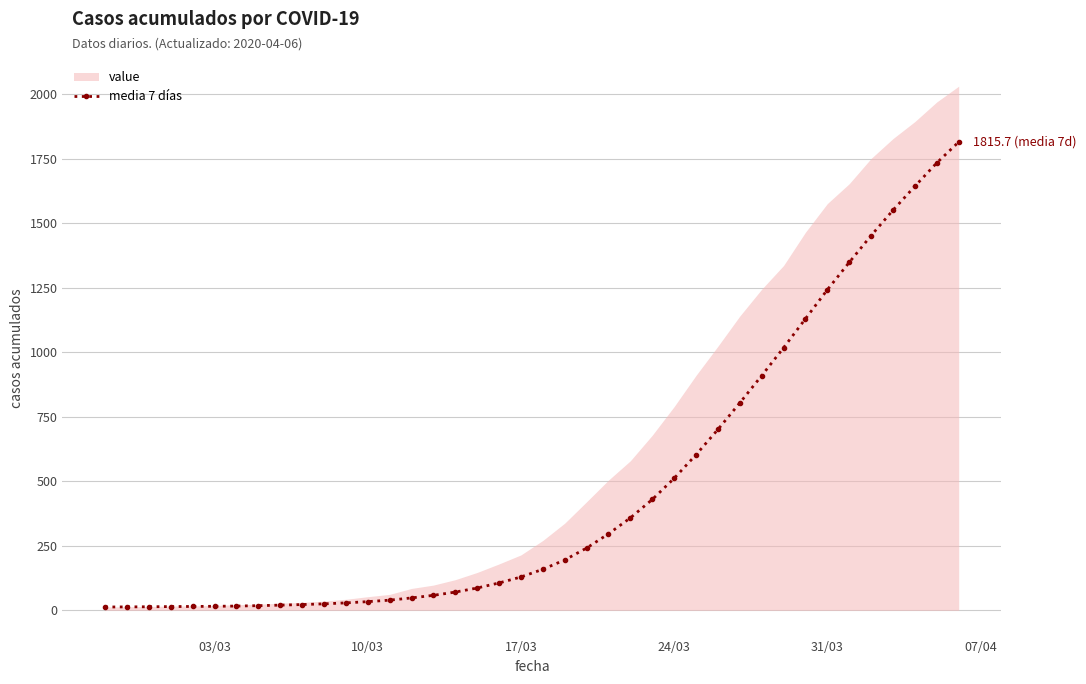

Which series has the widest spread of values?

value